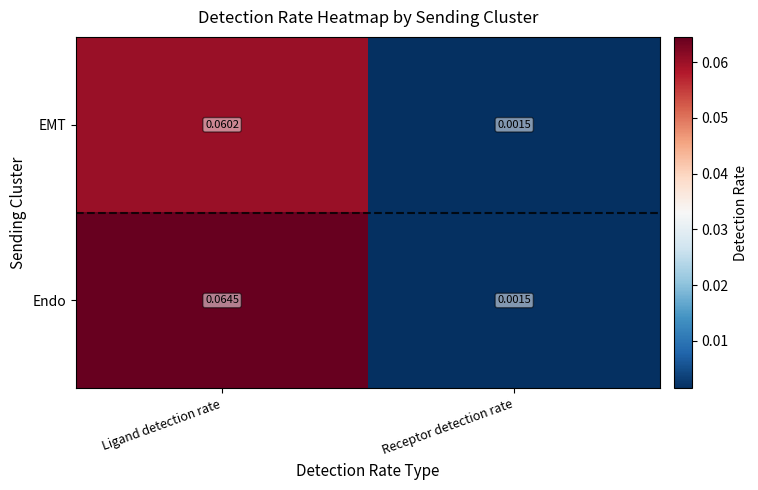

Which series has the largest range (max minus min)?

Endo